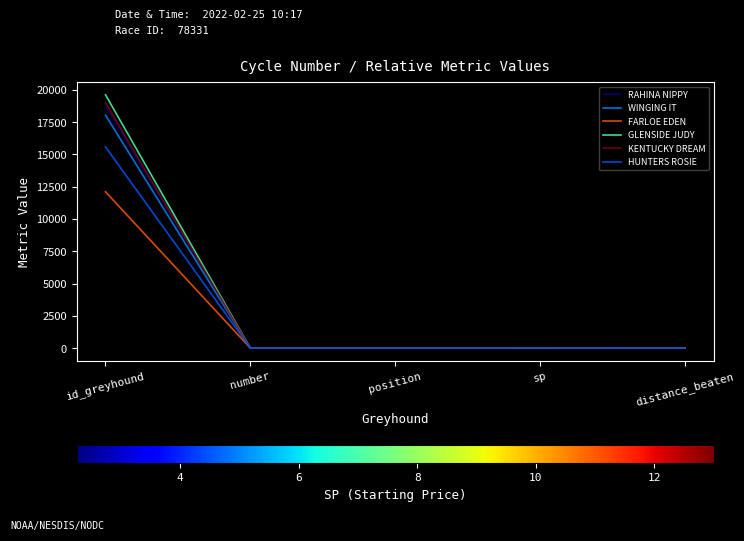

Which category has the highest value in the GLENSIDE JUDY series?

id_greyhound